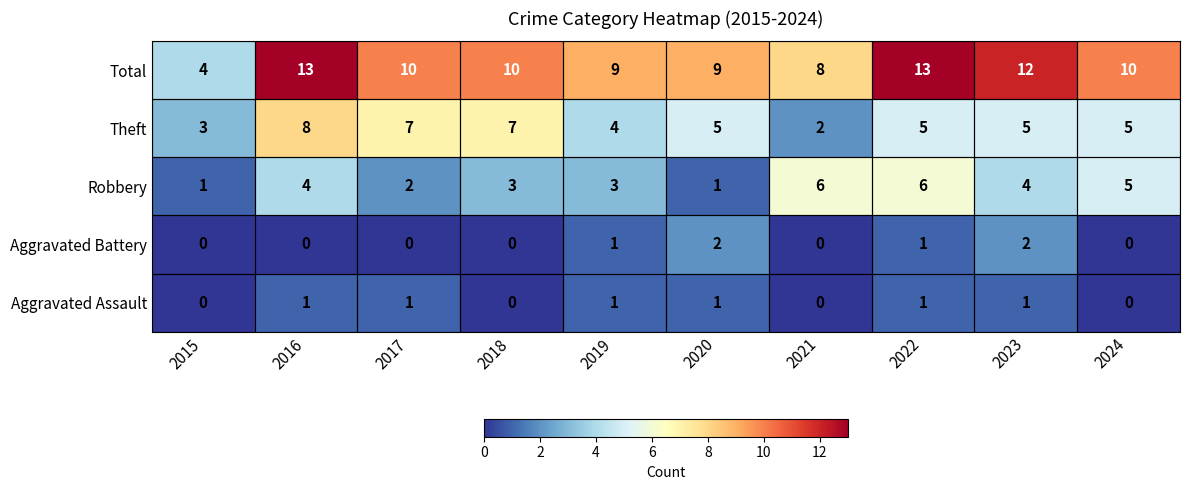

List the series in order of their peak value, lowest first.

Aggravated Assault, Aggravated Battery, Robbery, Theft, Total